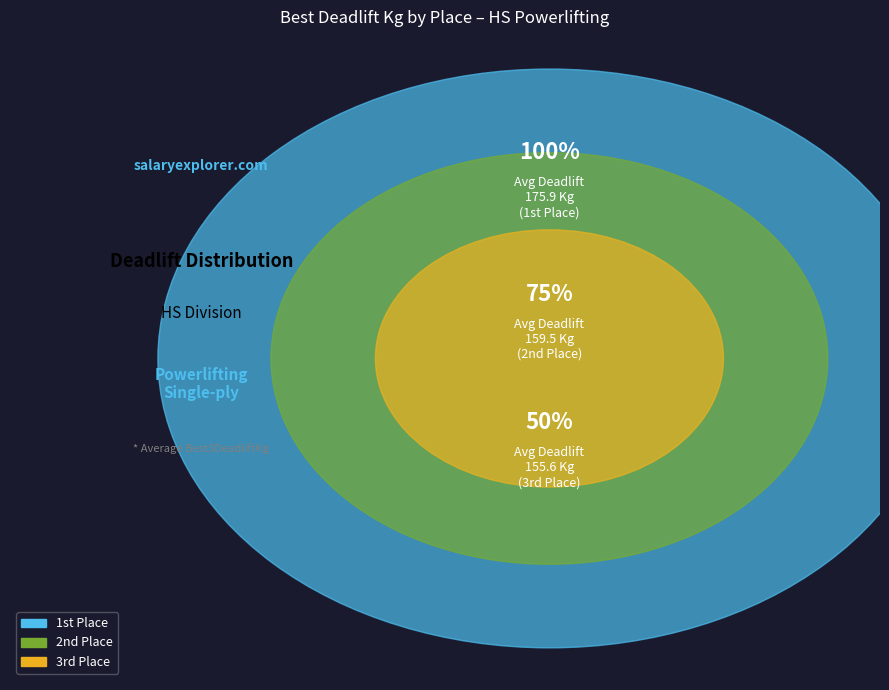

The 27 slice represents 11% of the pie. True or false?

False